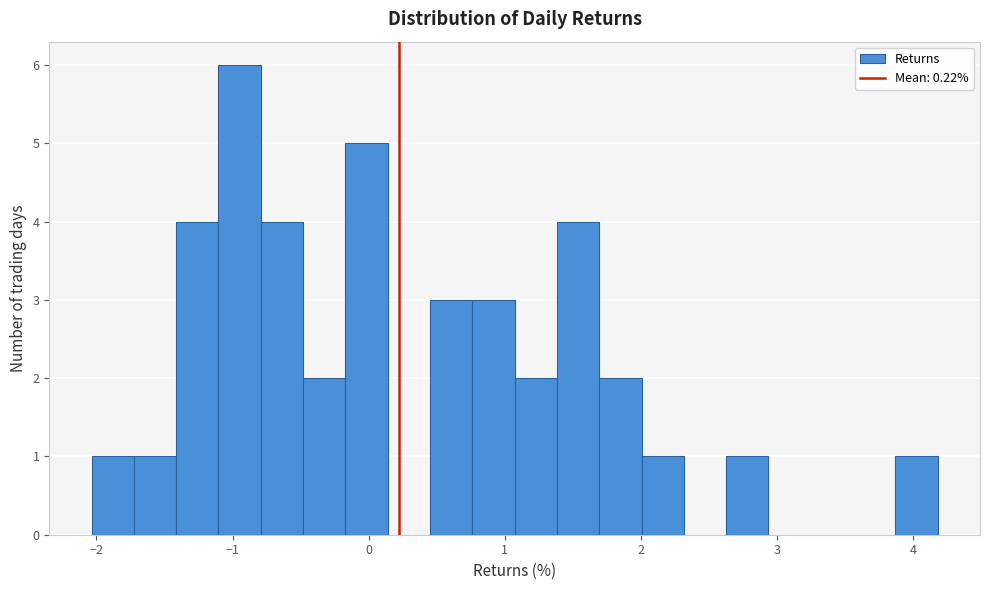

Read against the x-axis, roughly where is the centre of the tallest bar?

-0.9